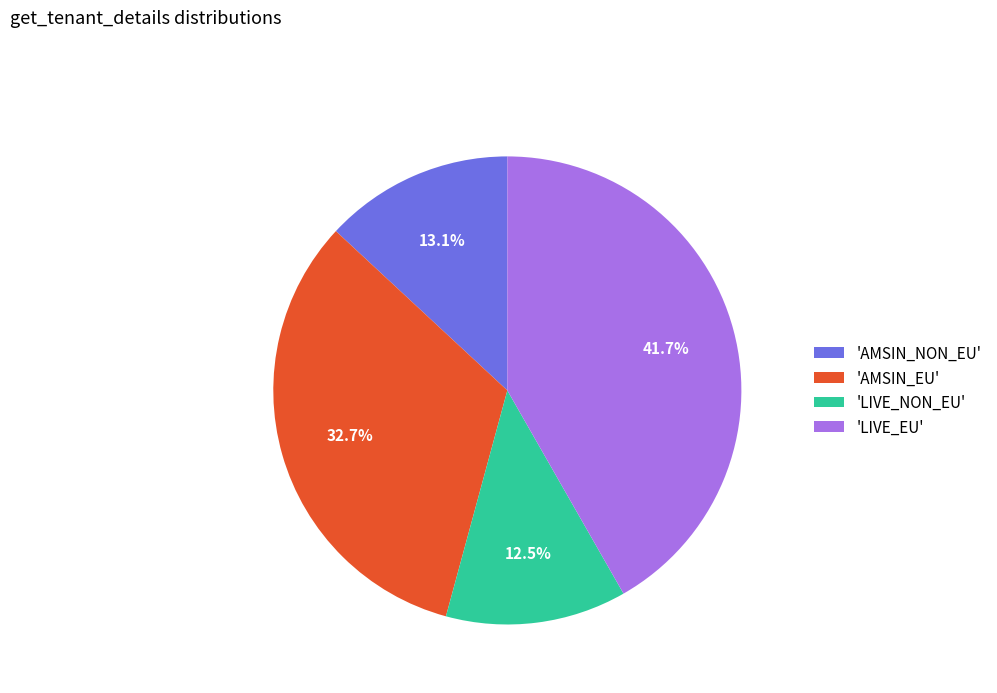

Which slice is the smallest?

'LIVE_NON_EU'